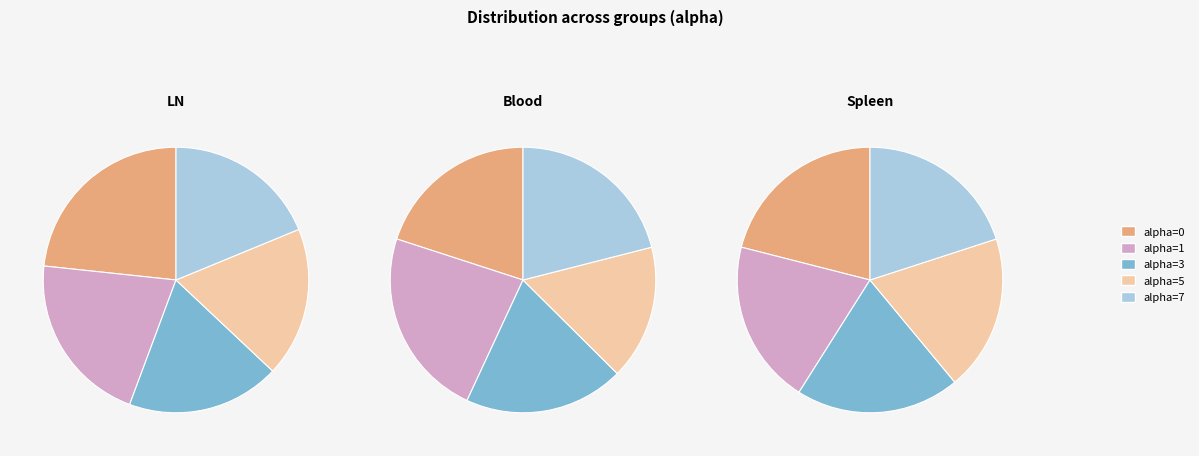

Does any single category account for the majority?

No